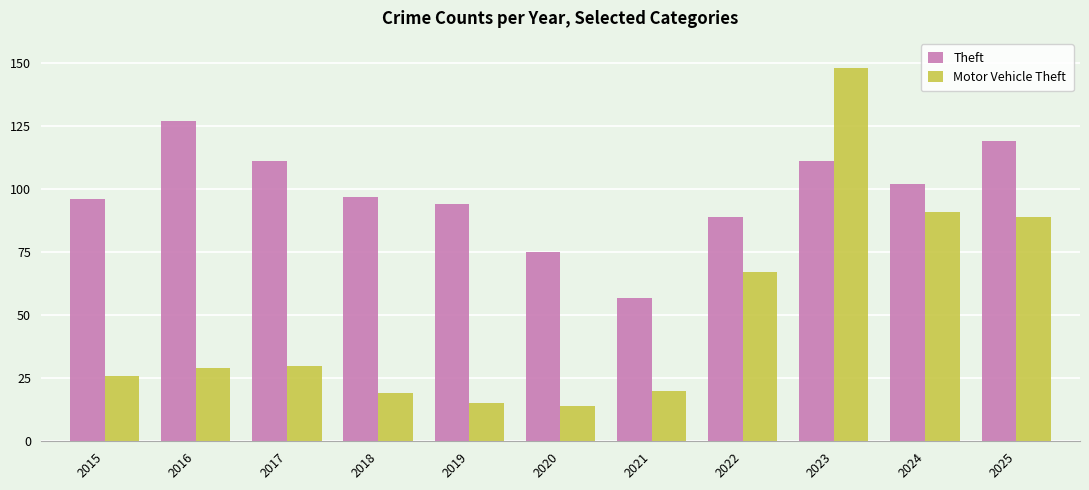

How many distinct data groups are displayed?

2